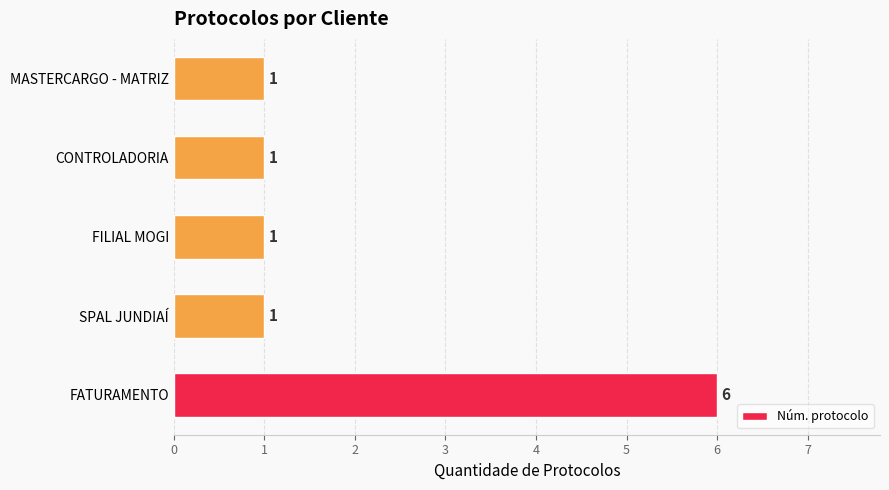

What is the minimum value shown in the chart?

1